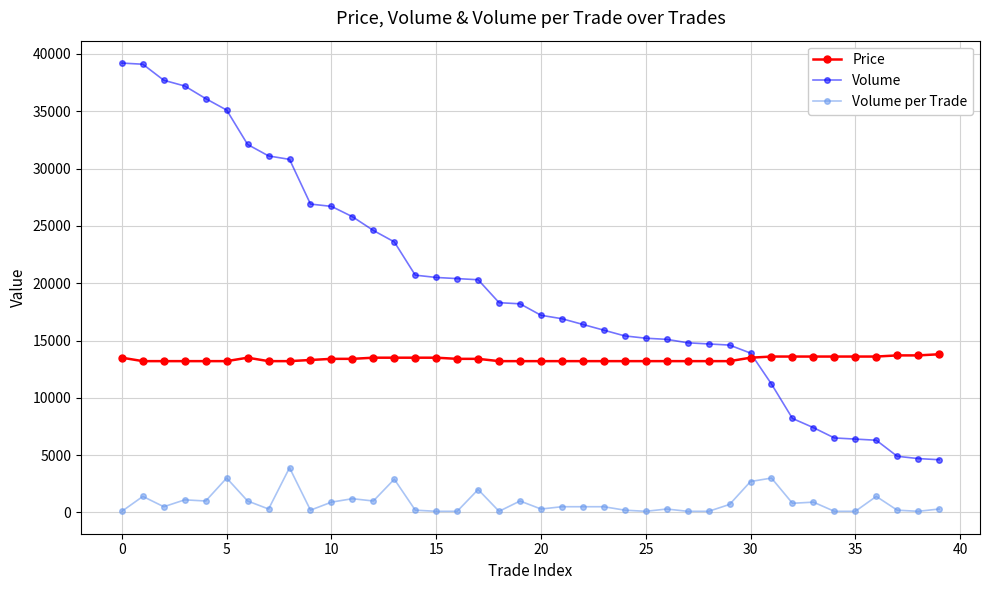

True or false: Volume per Trade has more than 1 points higher than both neighbors.

True